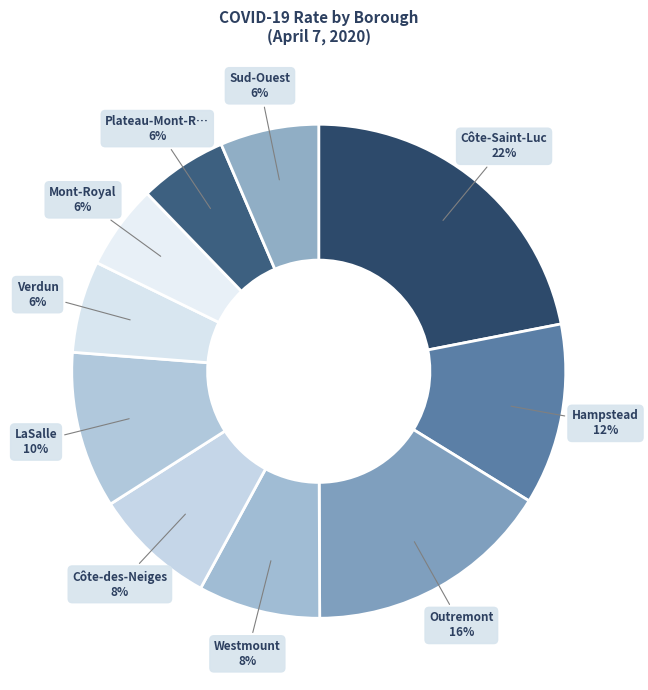

Count the number of slices in the pie.

10